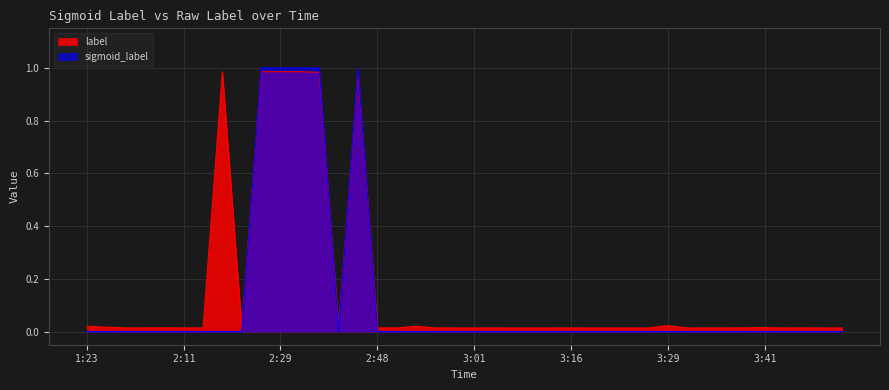

Reading left to right, extract all data points from this chart.

label: 1:23=0.0	1:42=0.0	1:45=0.0	1:51=0.0	1:56=0.0	2:11=0.0	2:13=0.0	2:18=1.0	2:21=0.0	2:26=1.0	2:29=1.0	2:32=1.0	2:37=1.0	2:41=0.0	2:43=1.0	2:48=0.0	2:49=0.0	2:53=0.0	2:55=0.0	3:00=0.0	3:01=0.0	3:03=0.0	3:06=0.0	3:10=0.0	3:13=0.0	3:16=0.0	3:18=0.0	3:21=0.0	3:23=0.0	3:26=0.0	3:29=0.0	3:31=0.0	3:33=0.0	3:36=0.0	3:39=0.0	3:41=0.0	3:43=0.0	3:46=0.0	3:52=0.0	3:57=0.0
sigmoid_label: 1:23=0.0	1:42=0.0	1:45=0.0	1:51=0.0	1:56=0.0	2:11=0.0	2:13=0.0	2:18=0.0	2:21=0.0	2:26=1.0	2:29=1.0	2:32=1.0	2:37=1.0	2:41=0.0	2:43=1.0	2:48=0.0	2:49=0.0	2:53=0.0	2:55=0.0	3:00=0.0	3:01=0.0	3:03=0.0	3:06=0.0	3:10=0.0	3:13=0.0	3:16=0.0	3:18=0.0	3:21=0.0	3:23=0.0	3:26=0.0	3:29=0.0	3:31=0.0	3:33=0.0	3:36=0.0	3:39=0.0	3:41=0.0	3:43=0.0	3:46=0.0	3:52=0.0	3:57=0.0